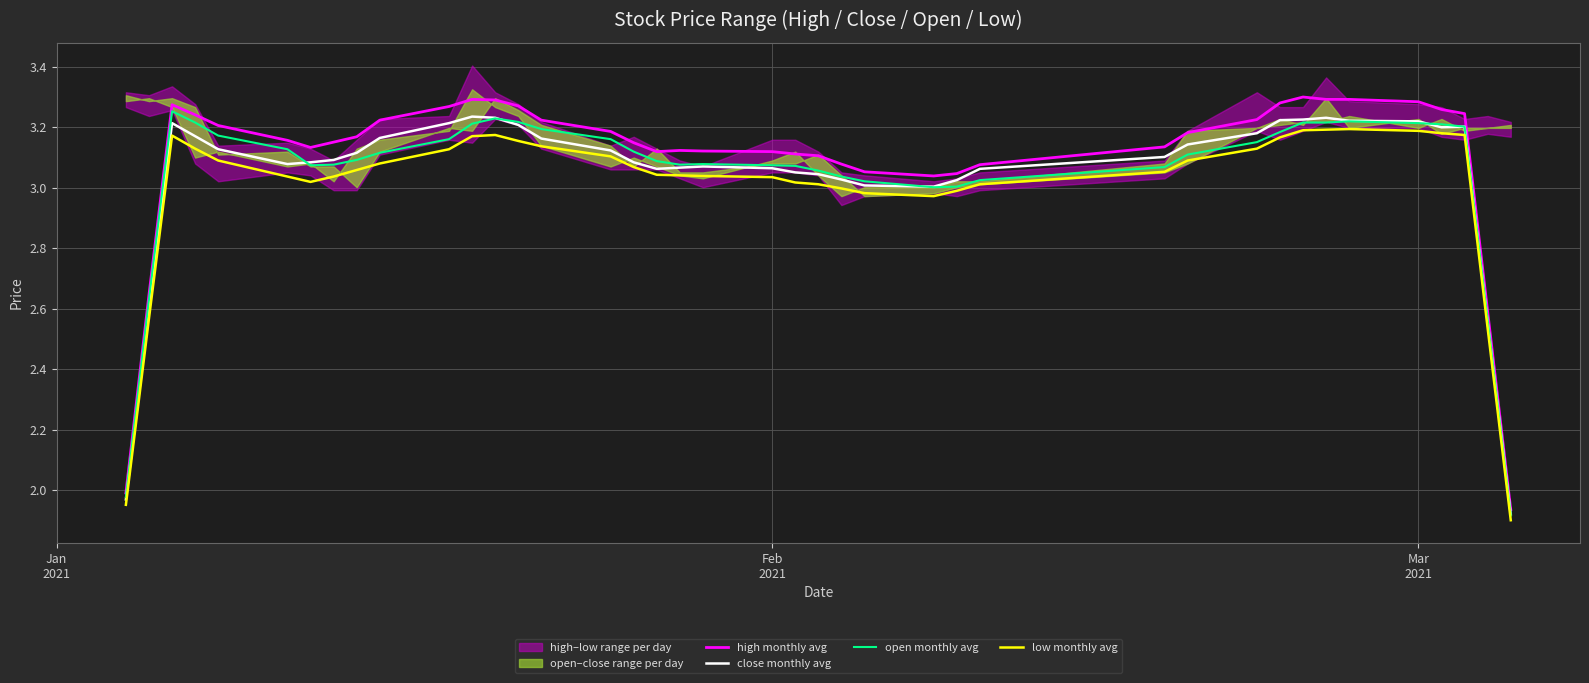

True or false: high monthly avg and low monthly avg cross at least once.

False